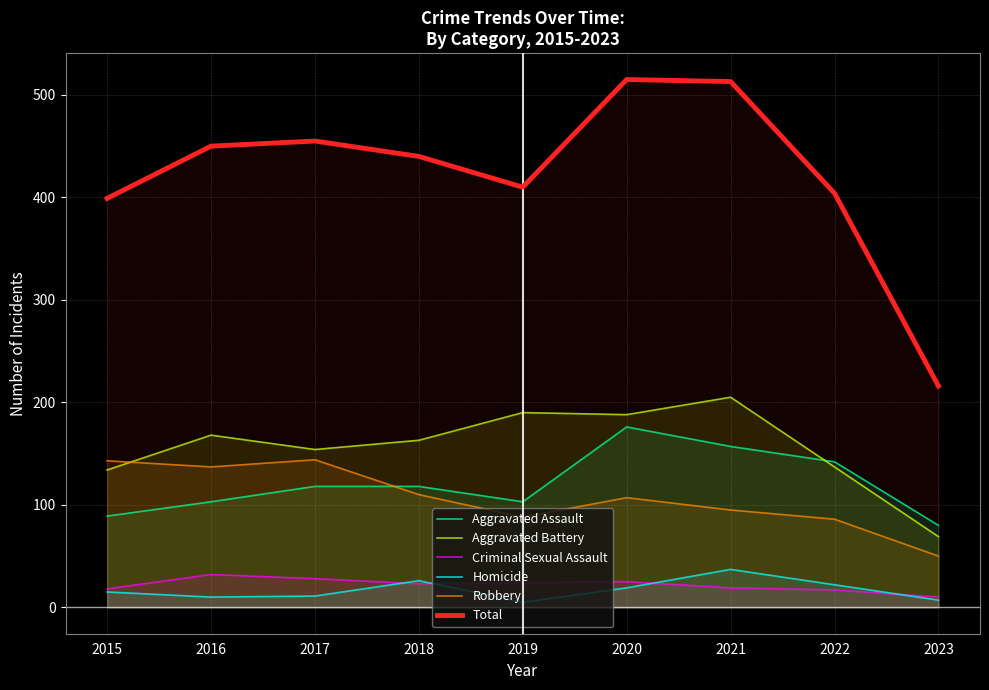

Which category has the highest value in the Total series?

2020